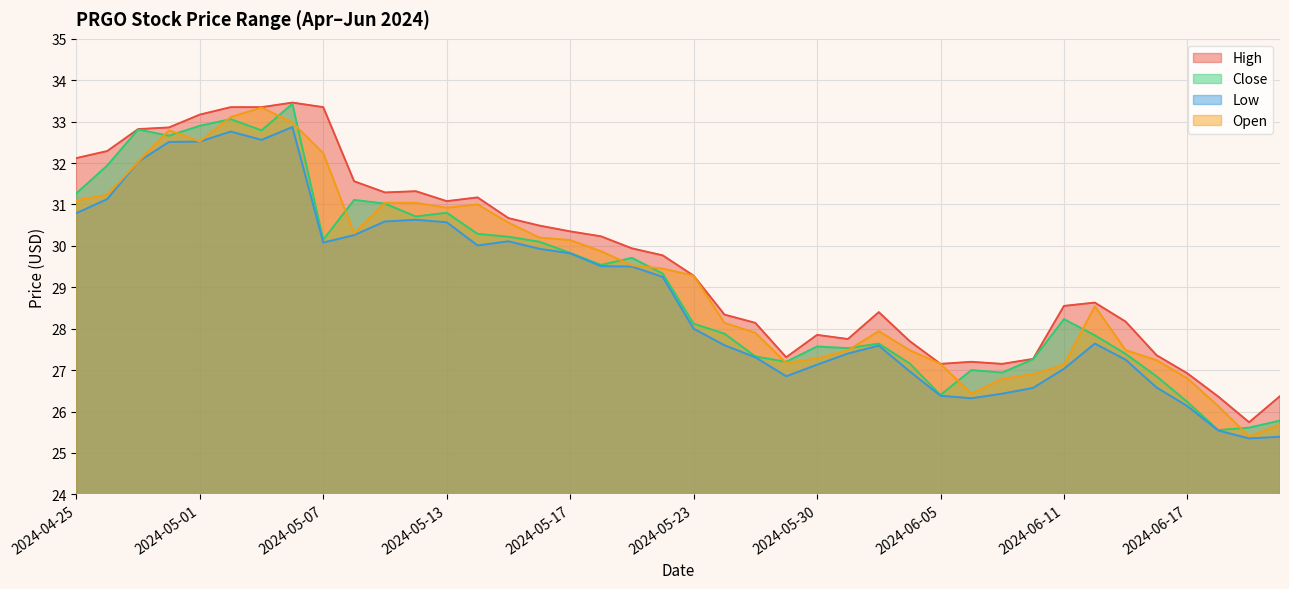

How many data points in Close are less than 29?

20